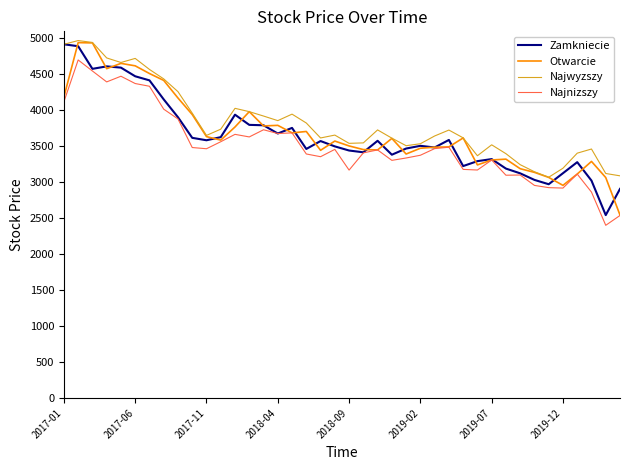

What is the maximum value for Otwarcie?

4941.8